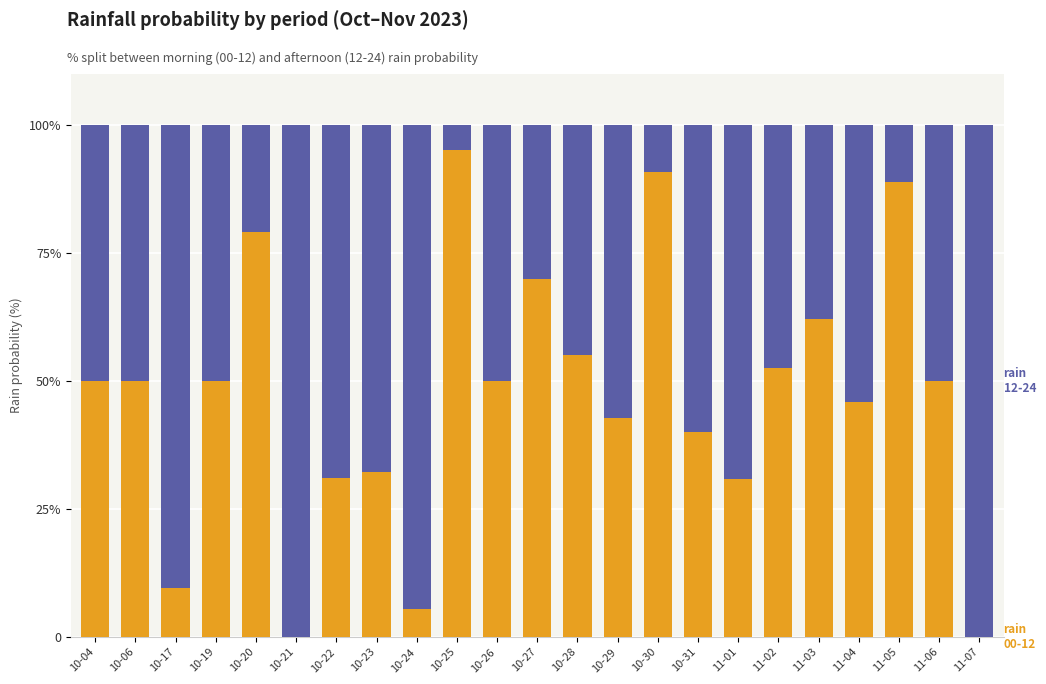

What is the total value across all series at 10-25?

100.0